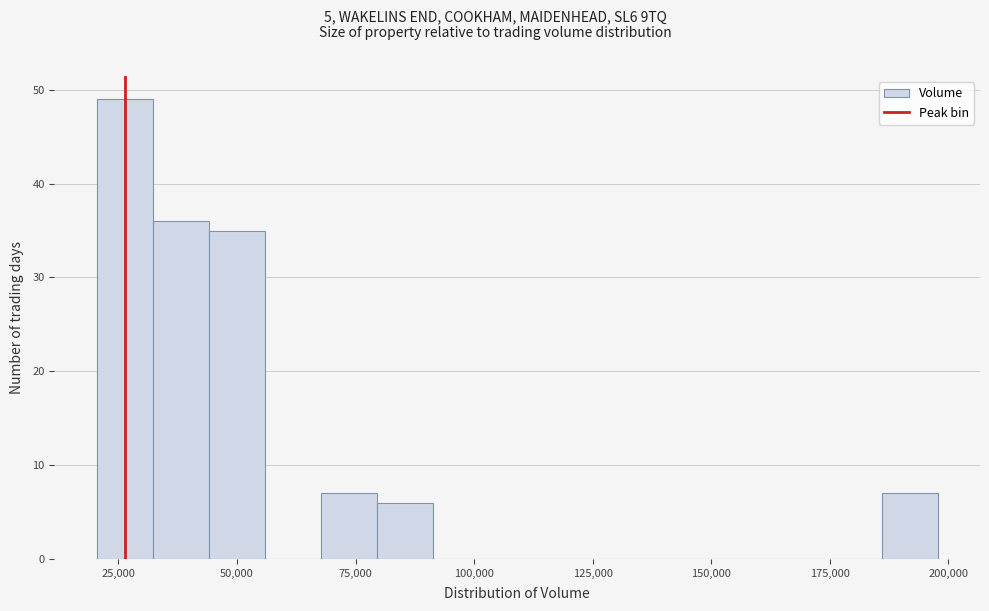

Around what value on the x-axis is the tallest bar? Give the approximate position of its centre, as read against the axis.

25000